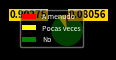

Count the number of slices in the pie.

3